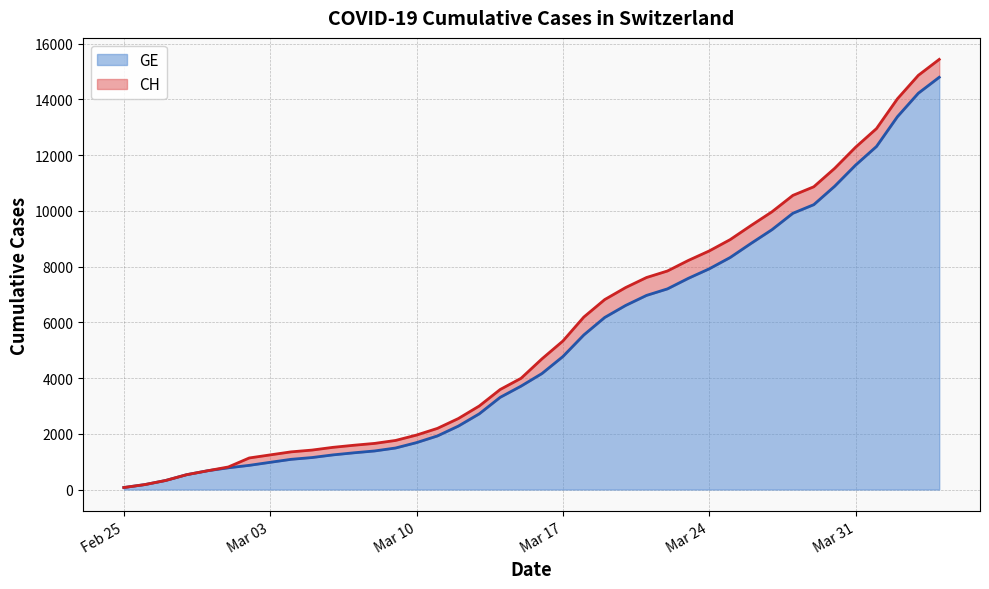

What is the label of the 29th point from the right?

2020-03-07